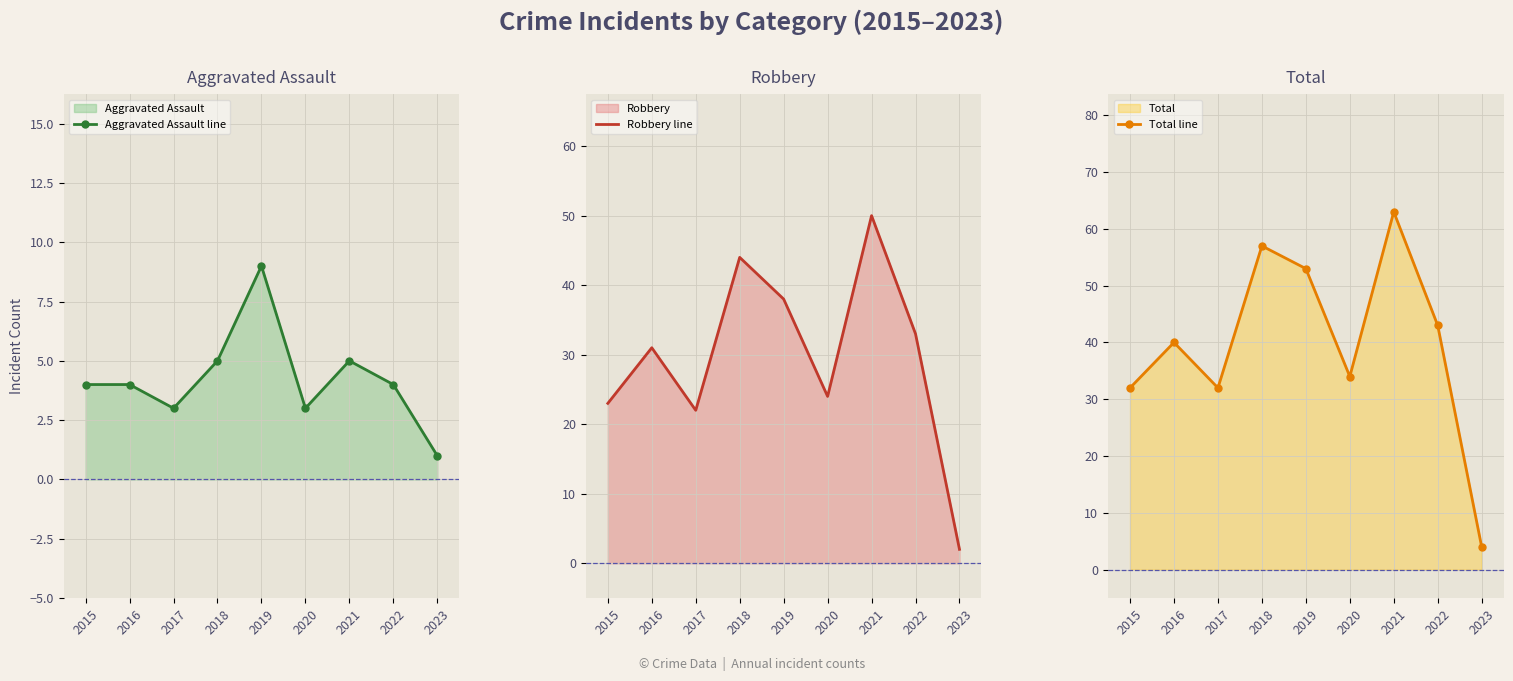

How many values in the Robbery line series exceed 31?

4